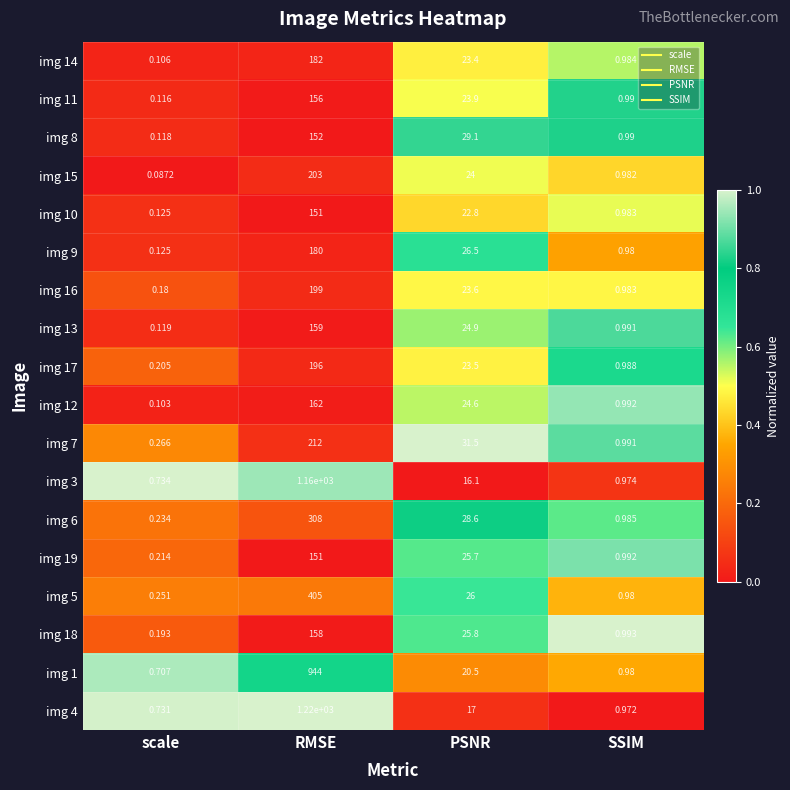

Rank the categories by img 15 value from lowest to highest.

scale, SSIM, PSNR, RMSE